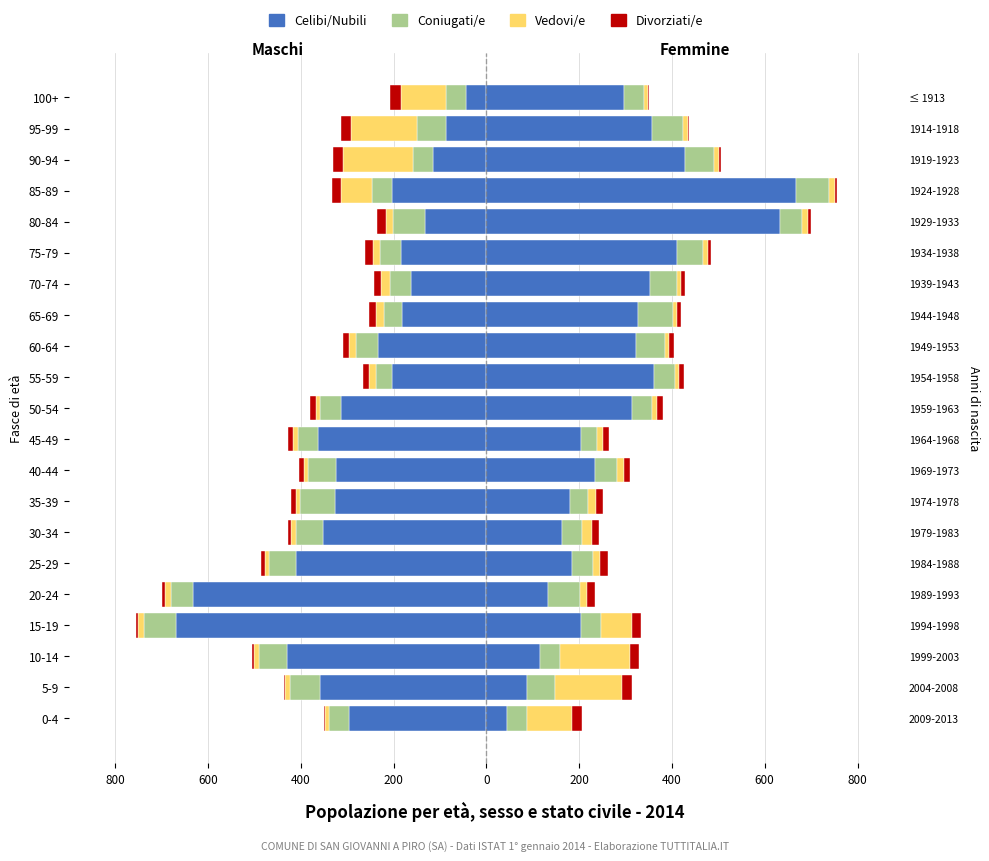

Is the value of Celibi/Nubili at 30-34 greater than the value of Divorziati/e at 10-14?

No